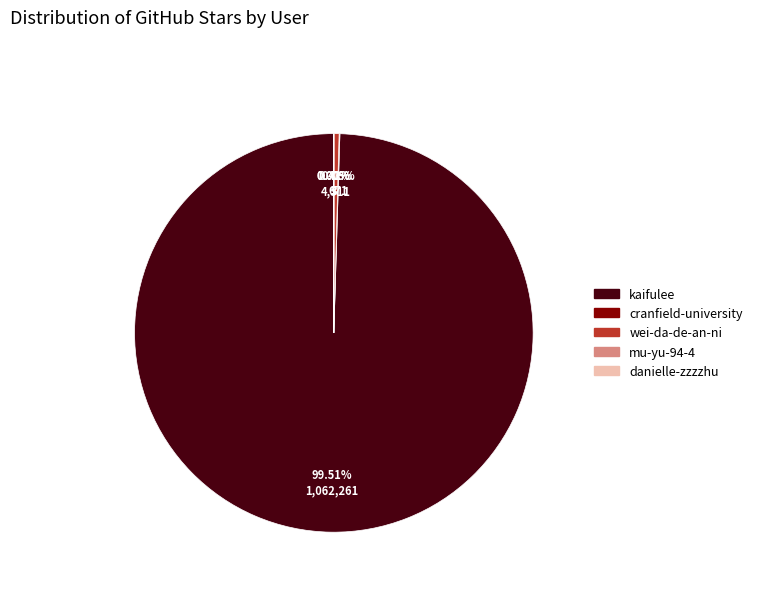

Does any single category account for the majority?

Yes